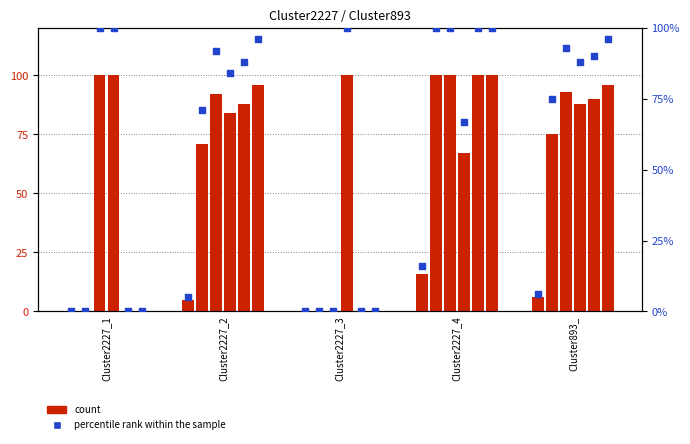

What is the total value across all series at Cluster2227_3?

100